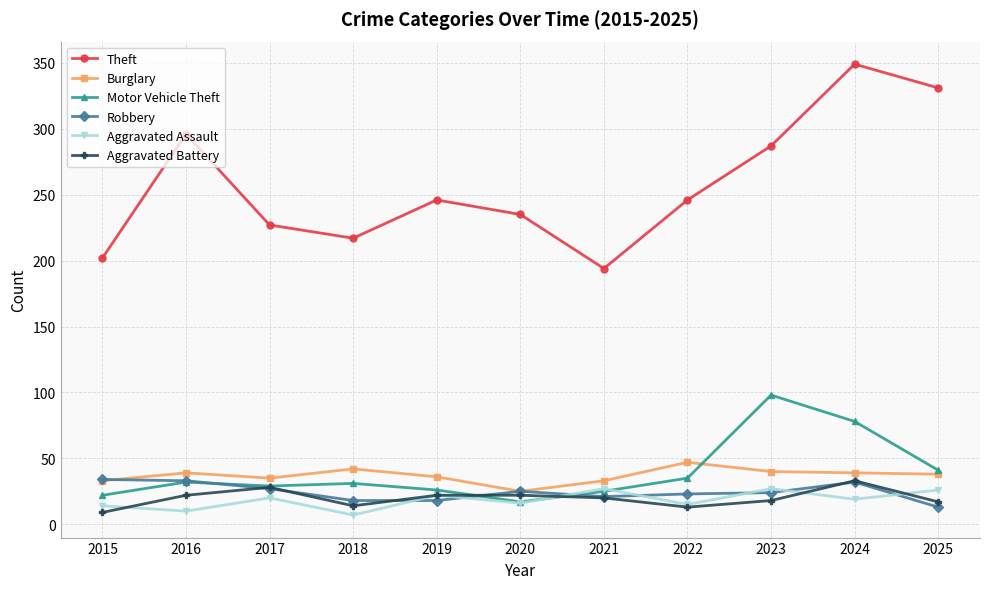

What is the total value across all series at 2025?

466